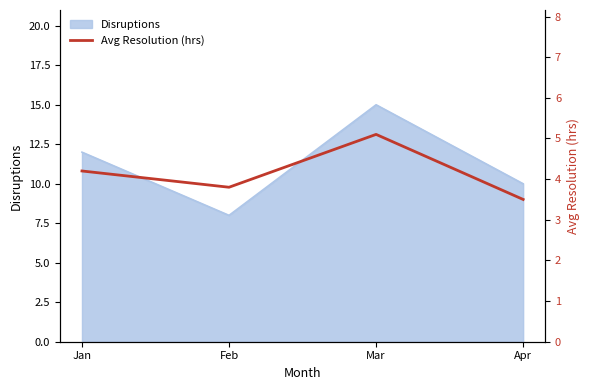

Reading right to left, what are all the values shown in this chart?

3.5	5.1	3.8	4.2